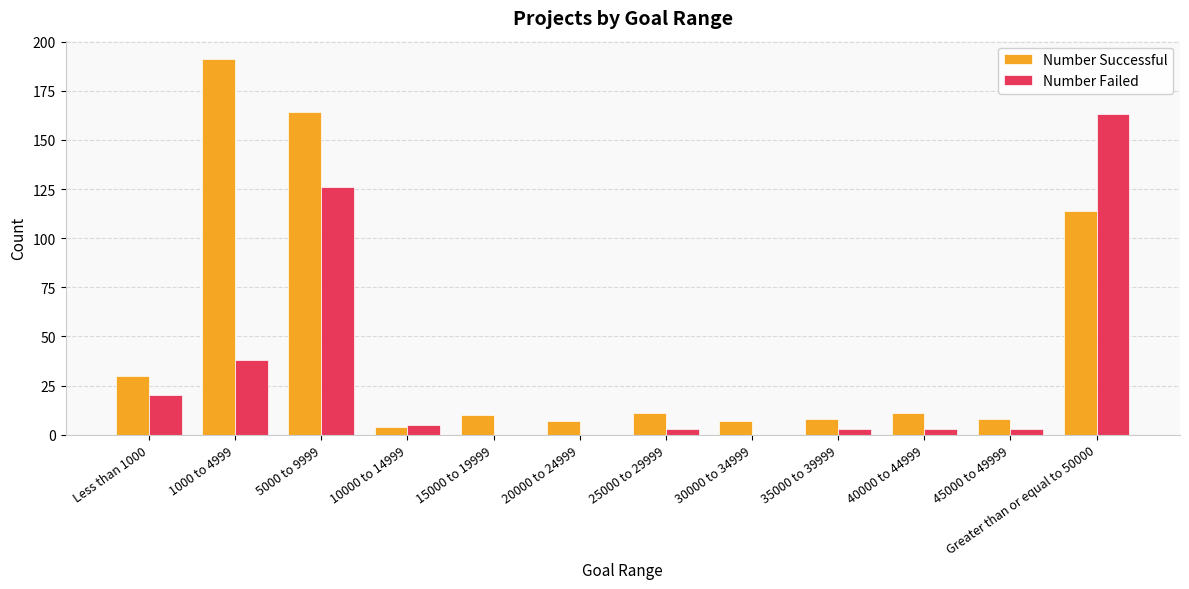

The Number Failed series shows 3 at 35000 to 39999. True or false?

True